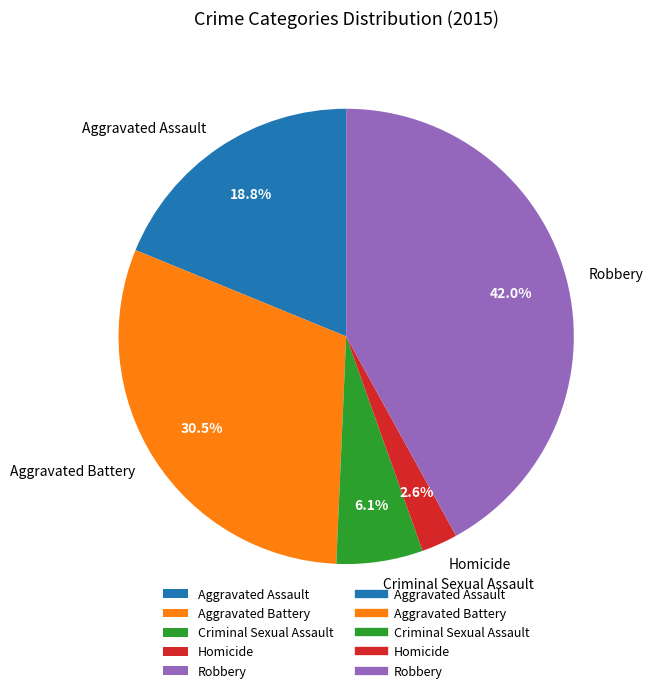

What portion of the pie excludes Criminal Sexual Assault?

93.9%